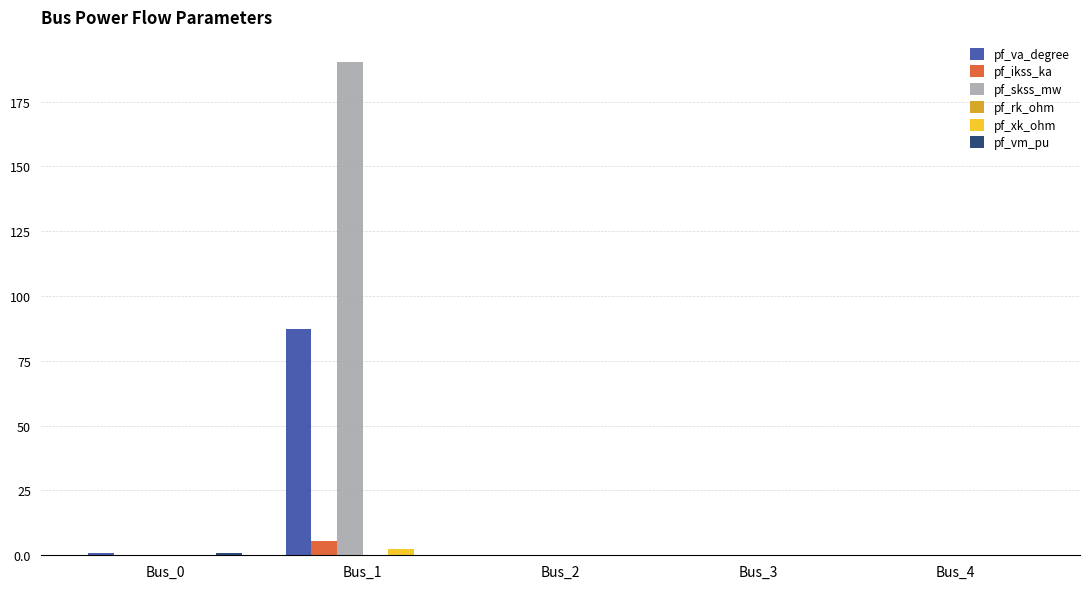

Which series changed the most between Bus_1 and Bus_3?

pf_skss_mw